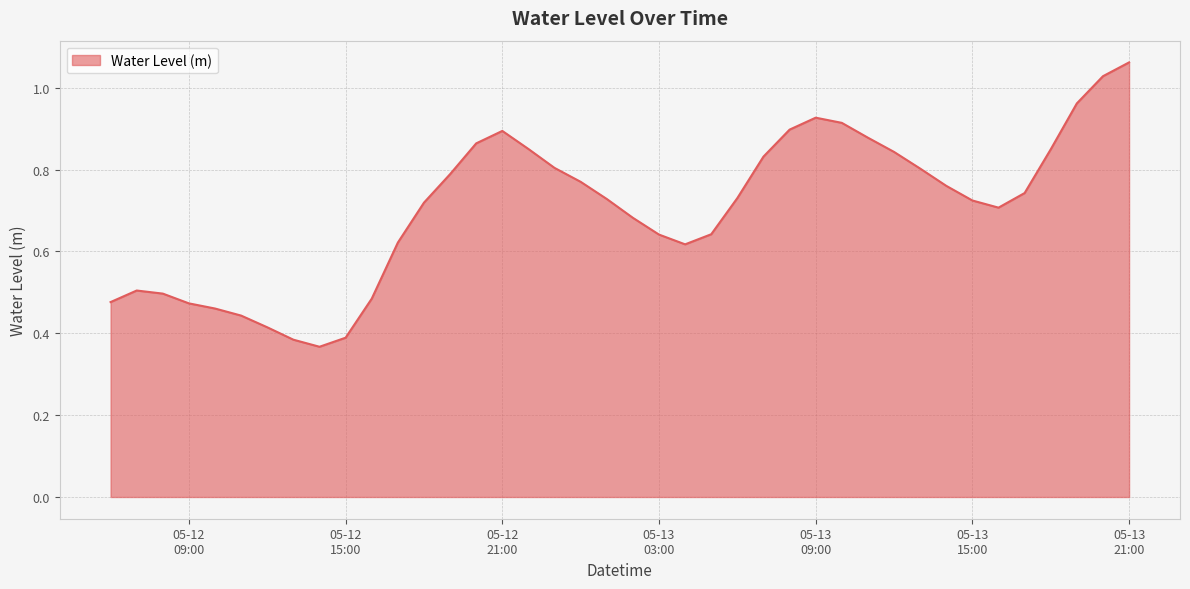

Which category has the highest value across all series?

05-13
21:00